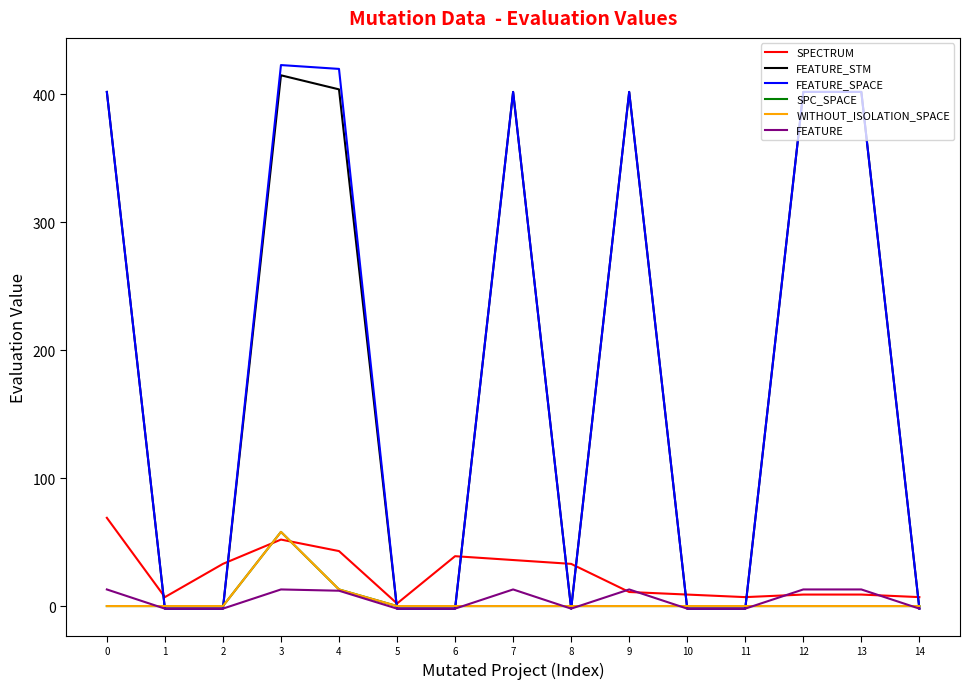

Does the chart have visible grid lines?

No